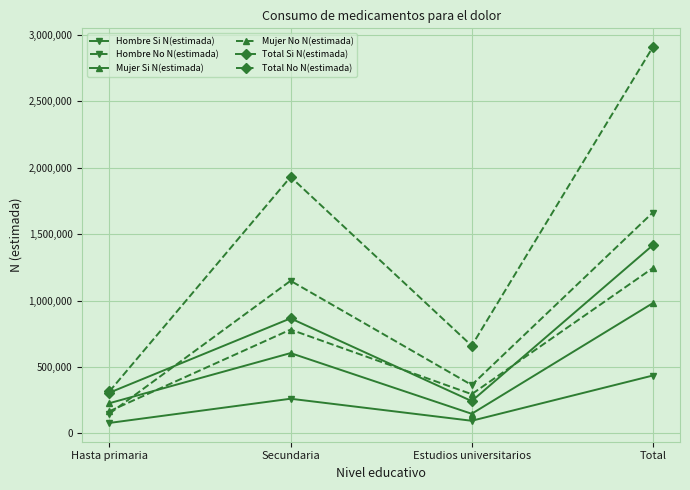

Reading left to right, transcribe all the data shown in this chart.

Hombre Si N(estimada): 79148	261152	95357	435657
Hombre No N(estimada): 149149	1148241	364444	1661834
Mujer Si N(estimada): 227730	604527	147968	980224
Mujer No N(estimada): 167360	781284	295406	1244052
Total Si N(estimada): 306878	865679	243324	1415881
Total No N(estimada): 316509	1929525	659851	2905885